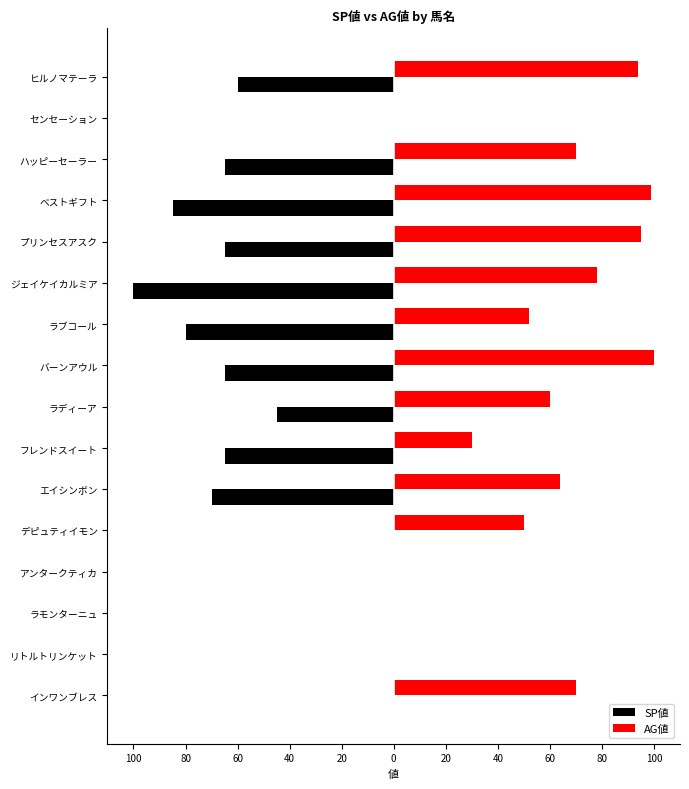

What are all the series names shown in the legend?

SP値, AG値